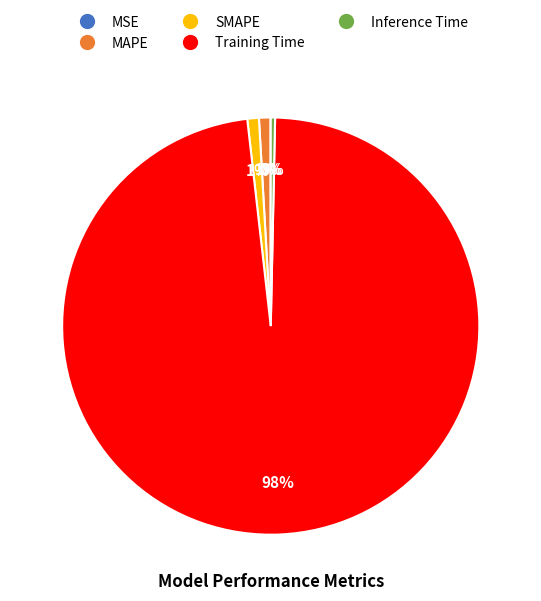

To the nearest percent, what is the average slice percentage?

20%